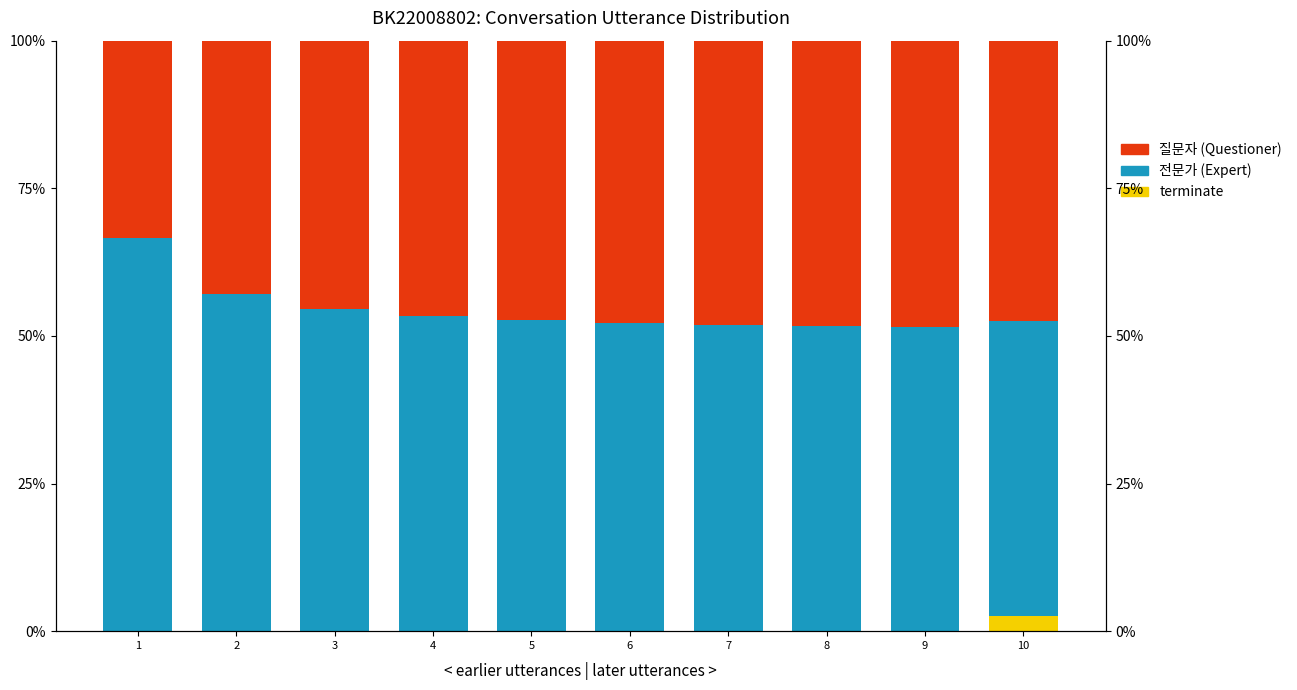

At which category does the chart reach its minimum across all series?

1